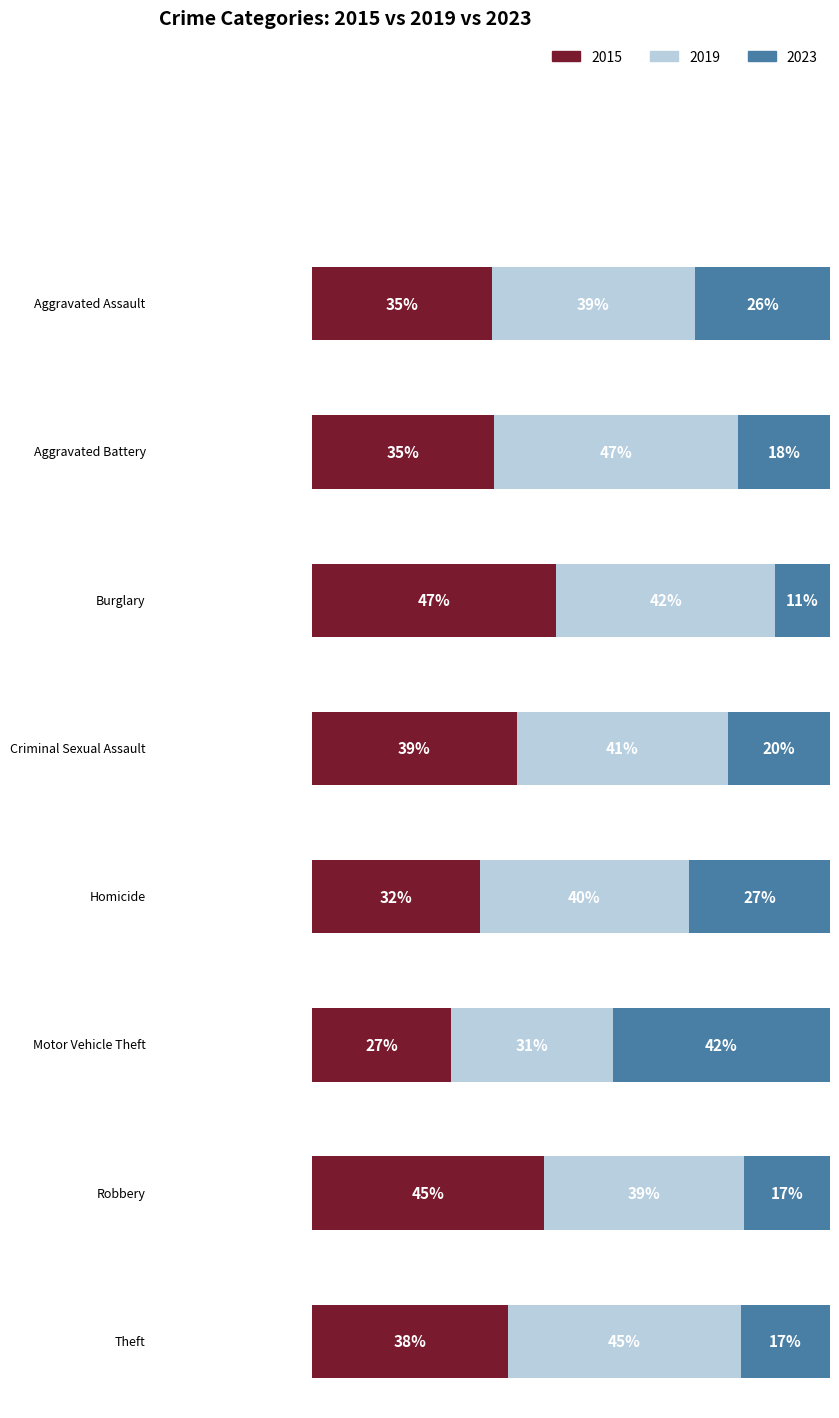

True or false: 2019 has a value of 355 at Burglary.

False